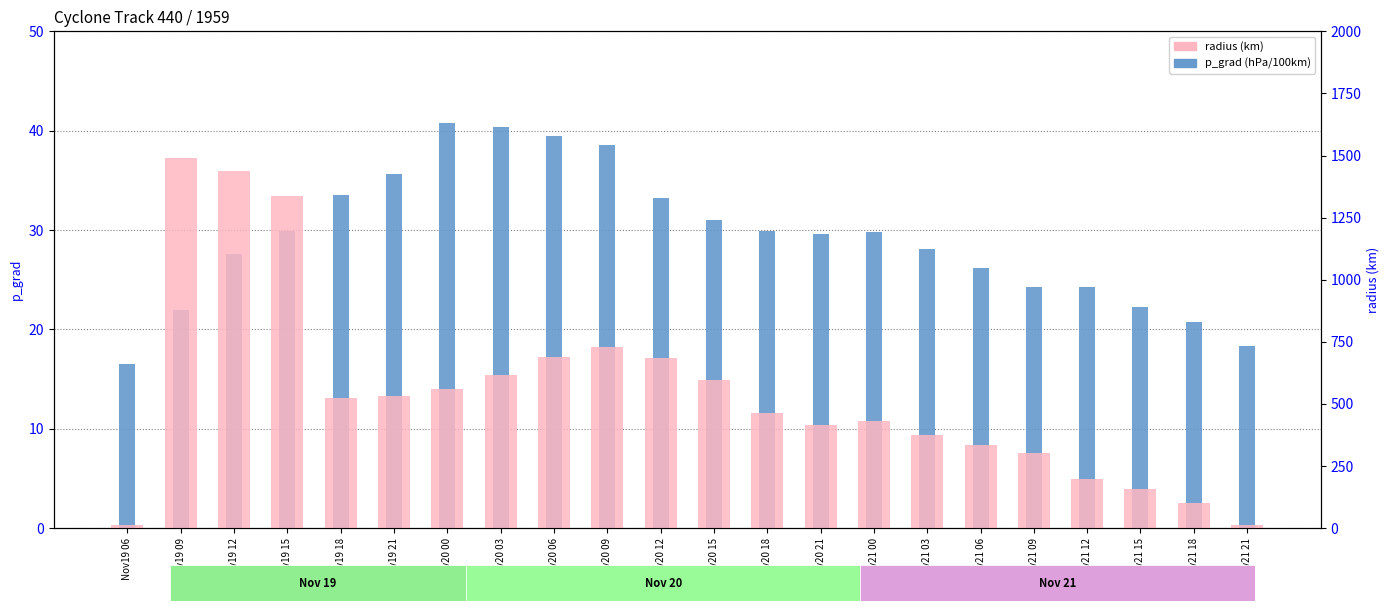

Which category has the highest value in the radius (km) series?

Nov19 09